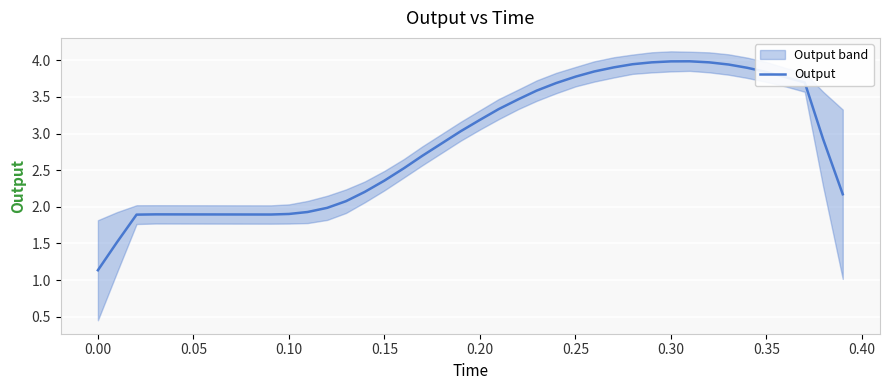

How many distinct data groups are displayed?

1